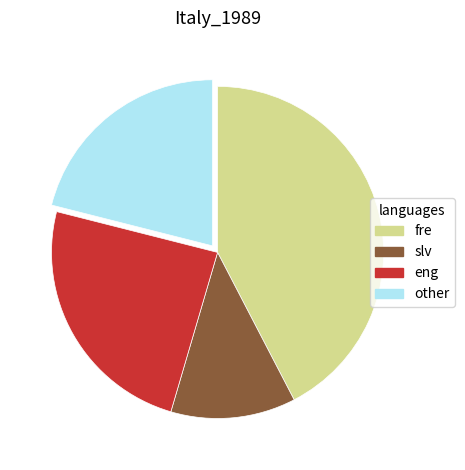

Do slv and fre together represent more than half of the pie?

Yes